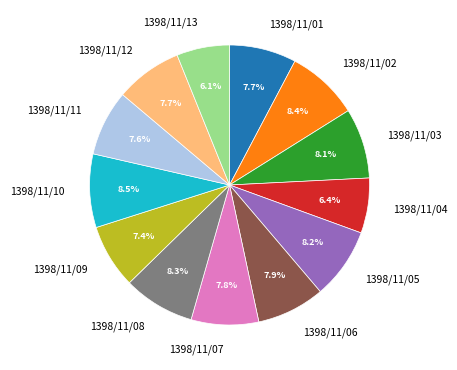

The 1398/11/08 slice represents 8% of the pie. True or false?

True